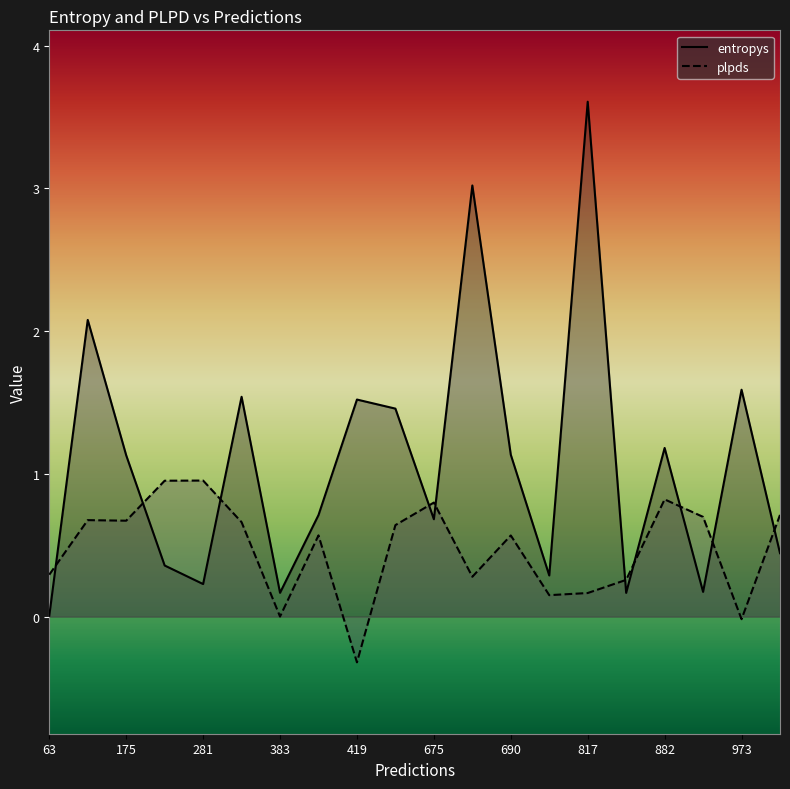

Is it true that entropys equals 0.2 at 842?

True